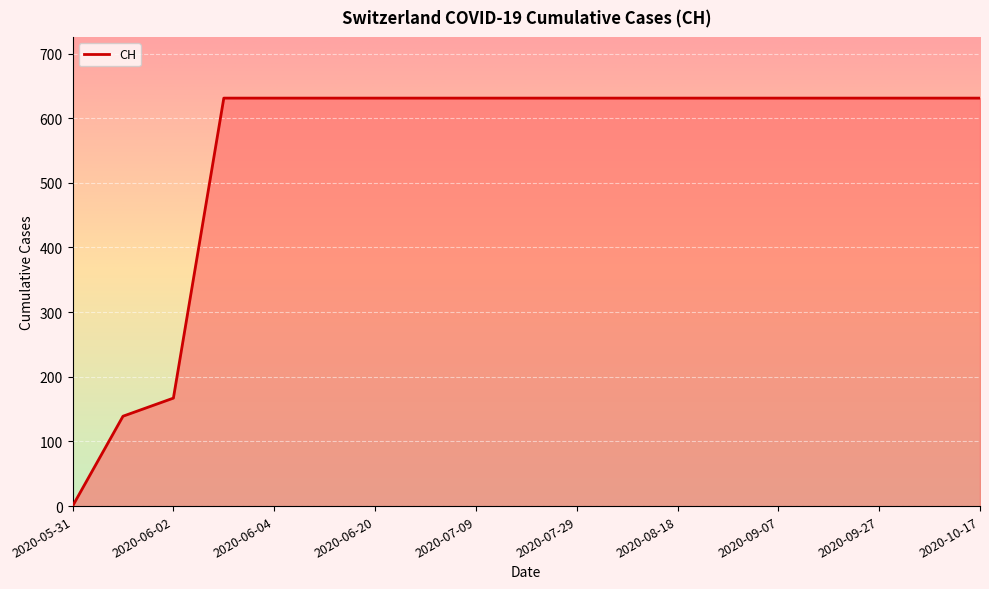

What is the maximum value shown in the chart?

631